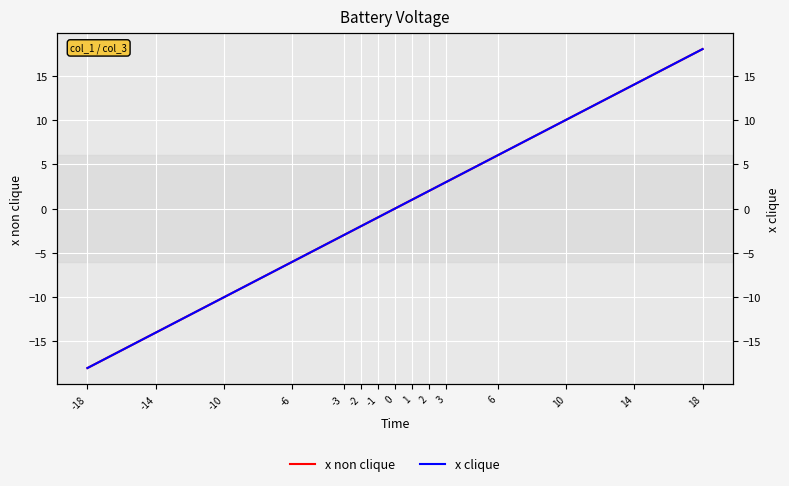

What value does the x non clique series have at -6?

-6